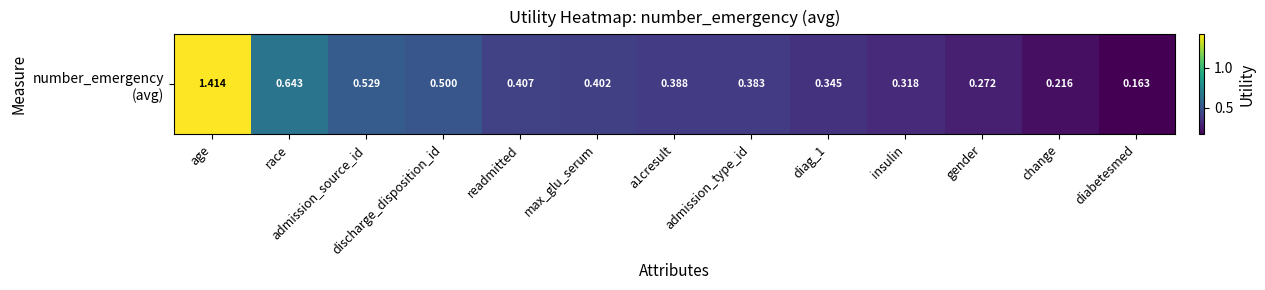

What is the sum of the values at diag_1 and discharge_disposition_id?

0.8